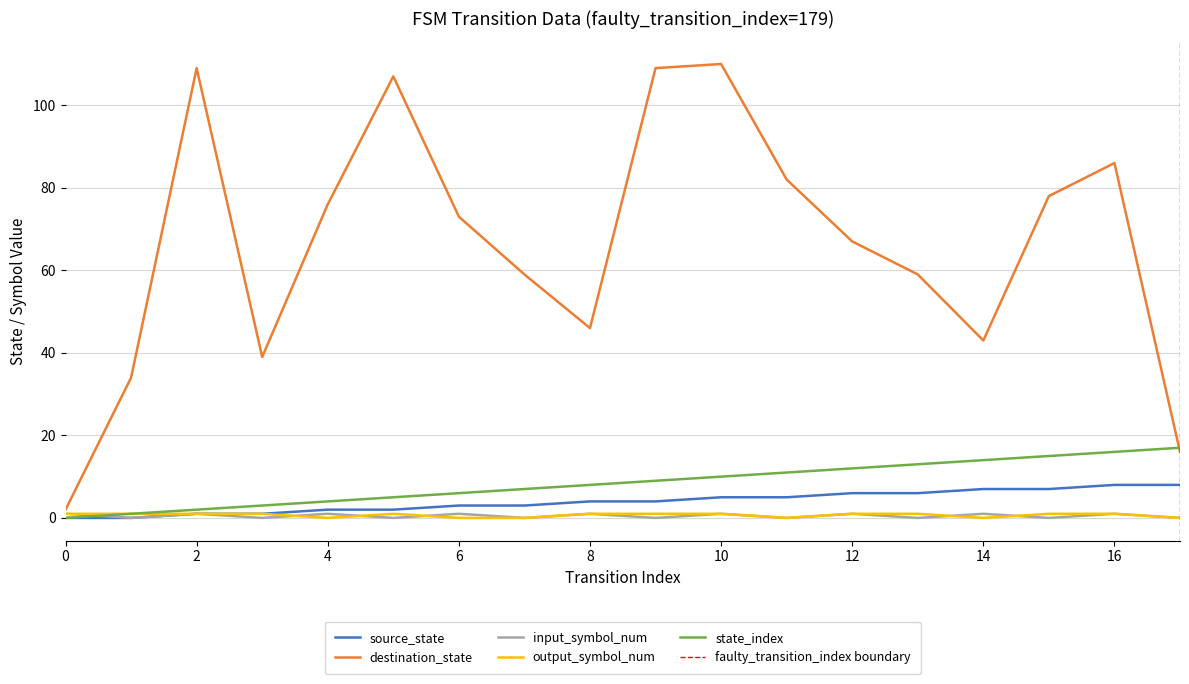

What is the sum of the source_state values at 4 and 12?

8